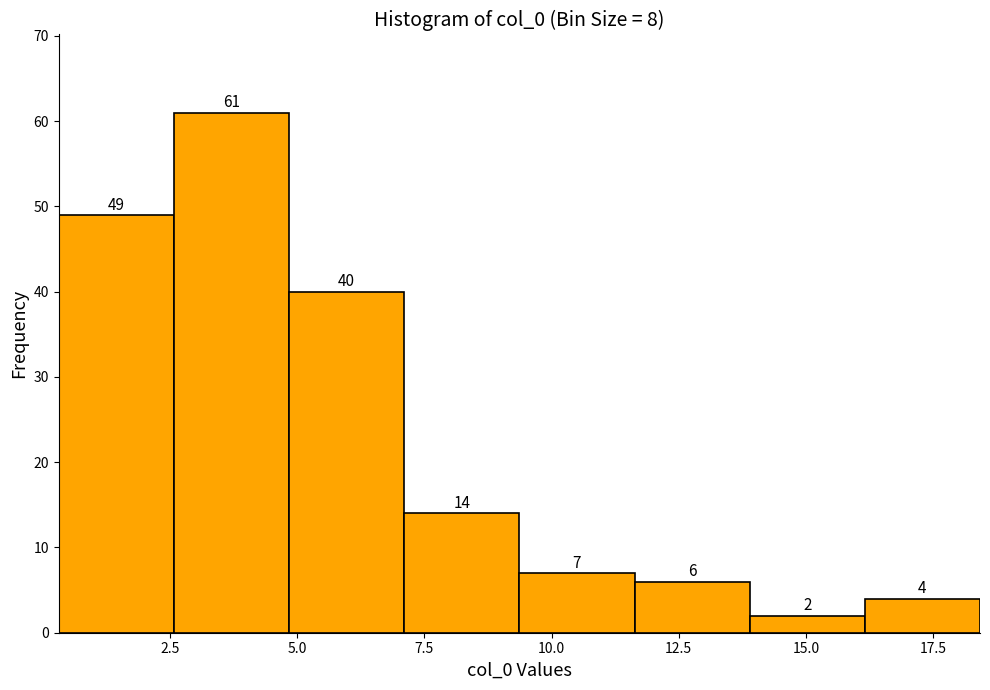

Reading left to right, transcribe this chart: for each bar, give the range it covers on the x-axis and its height. The bar edges are not printed on the chart, so give them approximately, as read against the axis.

0.5 to 2.5: 49
2.5 to 5.0: 61
5.0 to 7.0: 40
7.0 to 9.5: 14
9.5 to 11.5: 7
11.5 to 14.0: 6
14.0 to 16.0: 2
16.0 to 18.5: 4